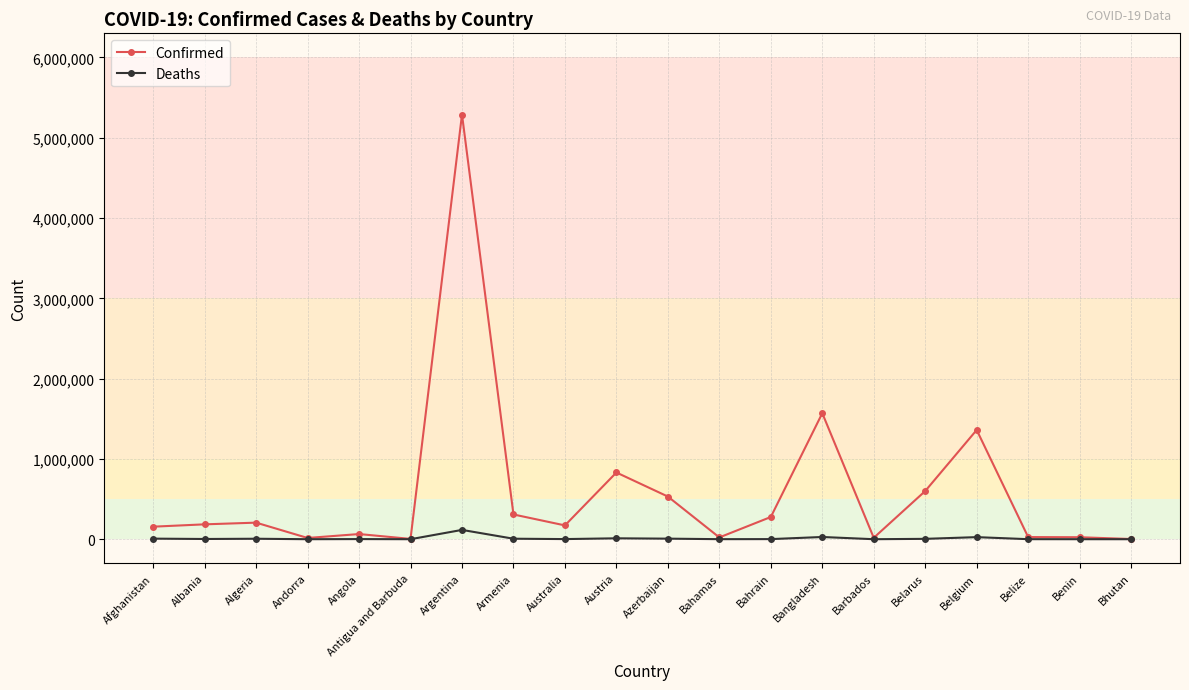

At which category does the chart reach its peak across all series?

Argentina